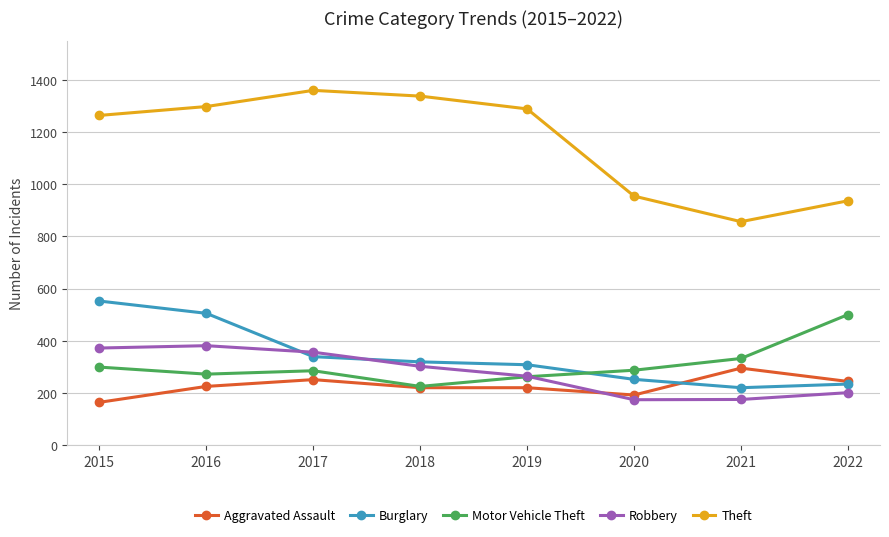

Which series has the largest range (max minus min)?

Theft